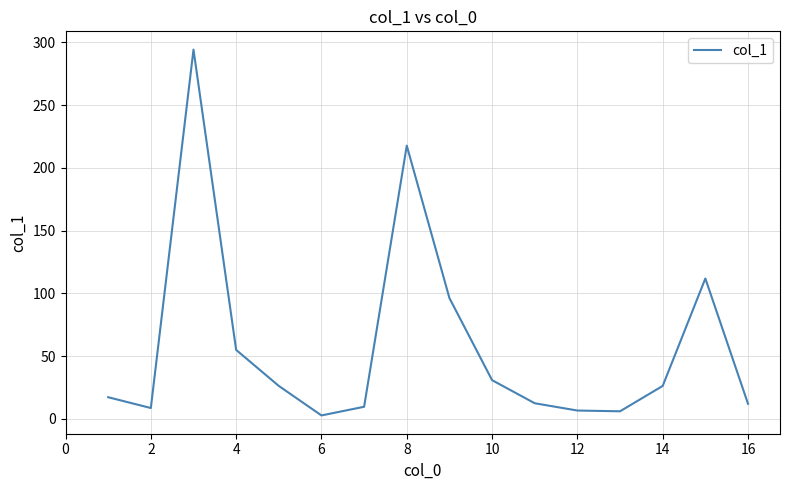

What is the maximum value shown in the chart?

294.2